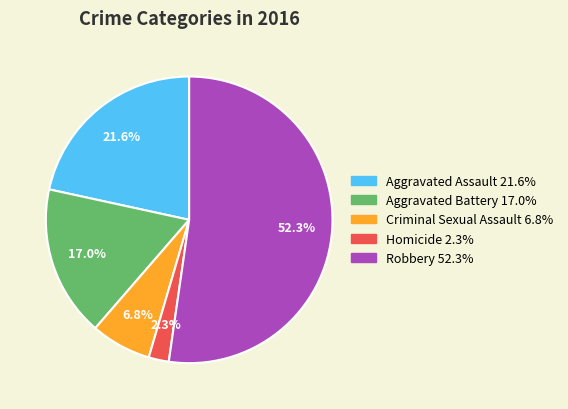

To the nearest percent, what is the average slice percentage?

20%